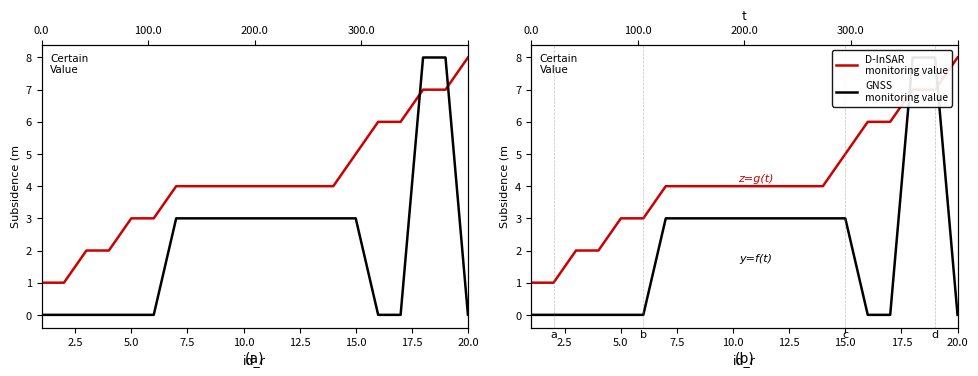

How many values in id_con are above zero?

11